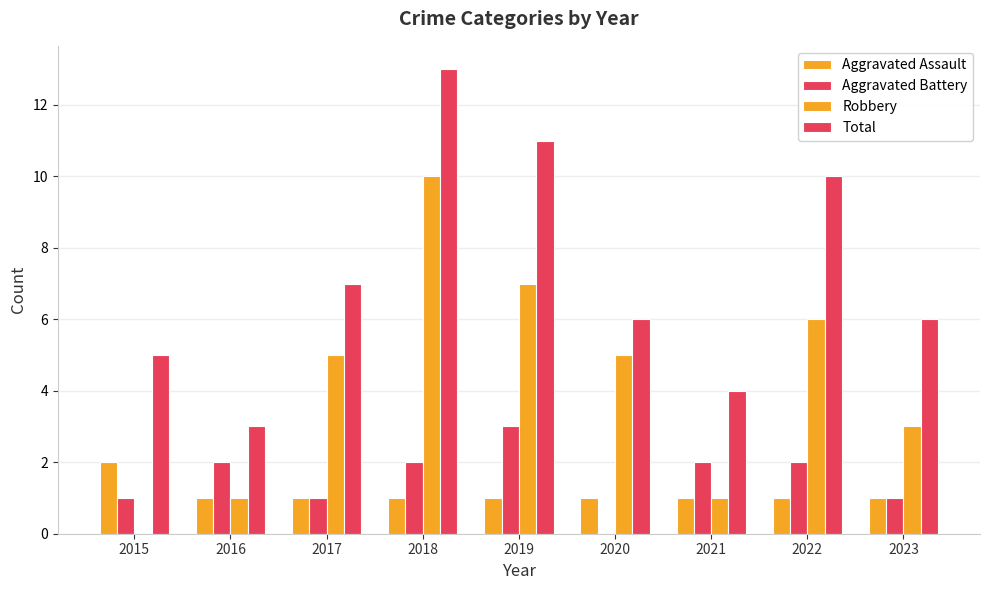

How many groups of bars are there?

9